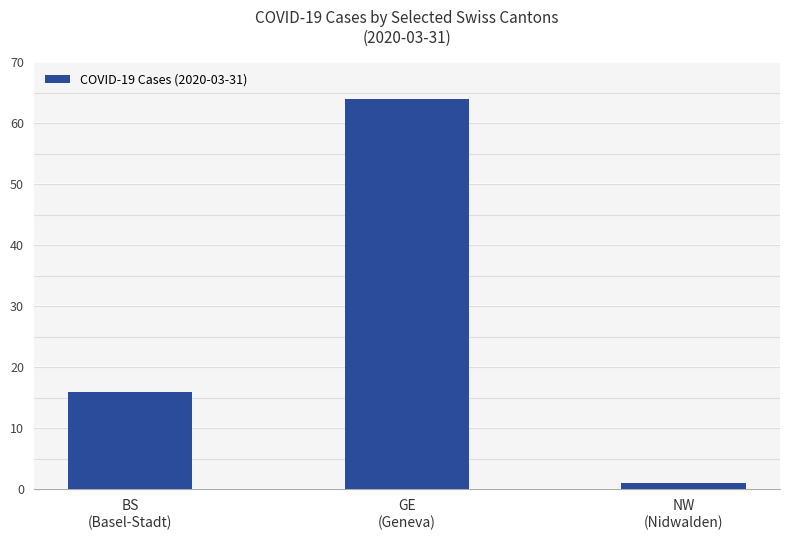

Which has a higher value, NW
(Nidwalden) or GE
(Geneva)?

GE
(Geneva)